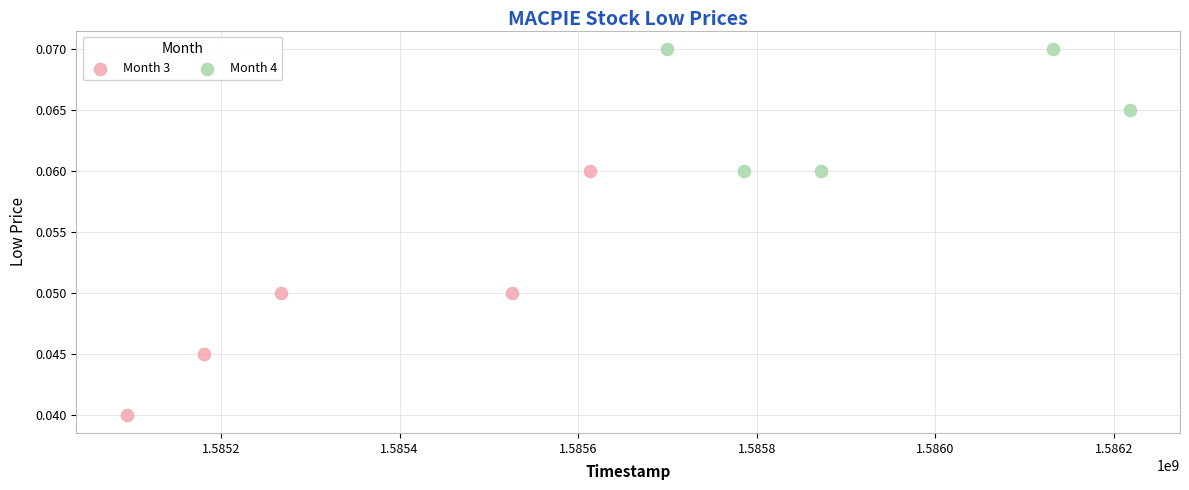

Which series reaches the maximum Y coordinate?

Month 4